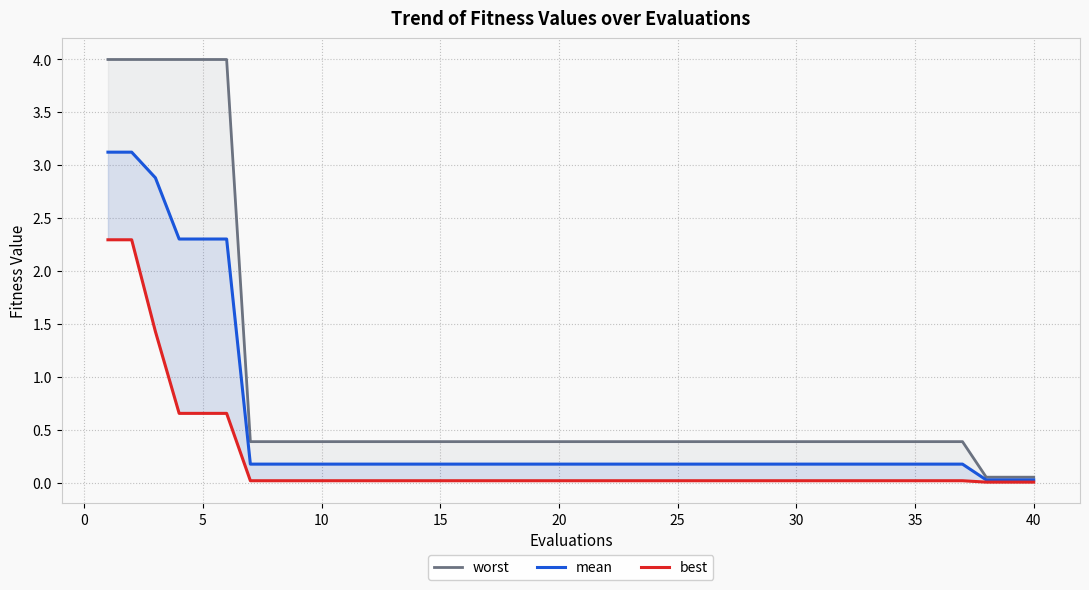

At how many categories does at least one series exceed 0?

40